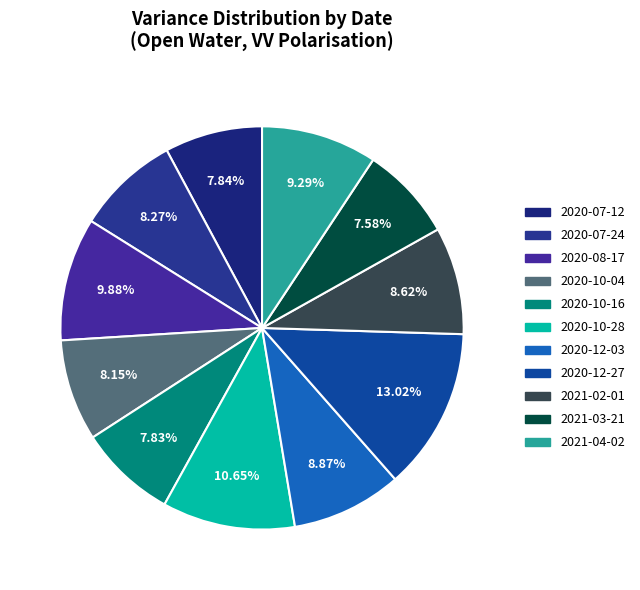

Count the number of slices in the pie.

11